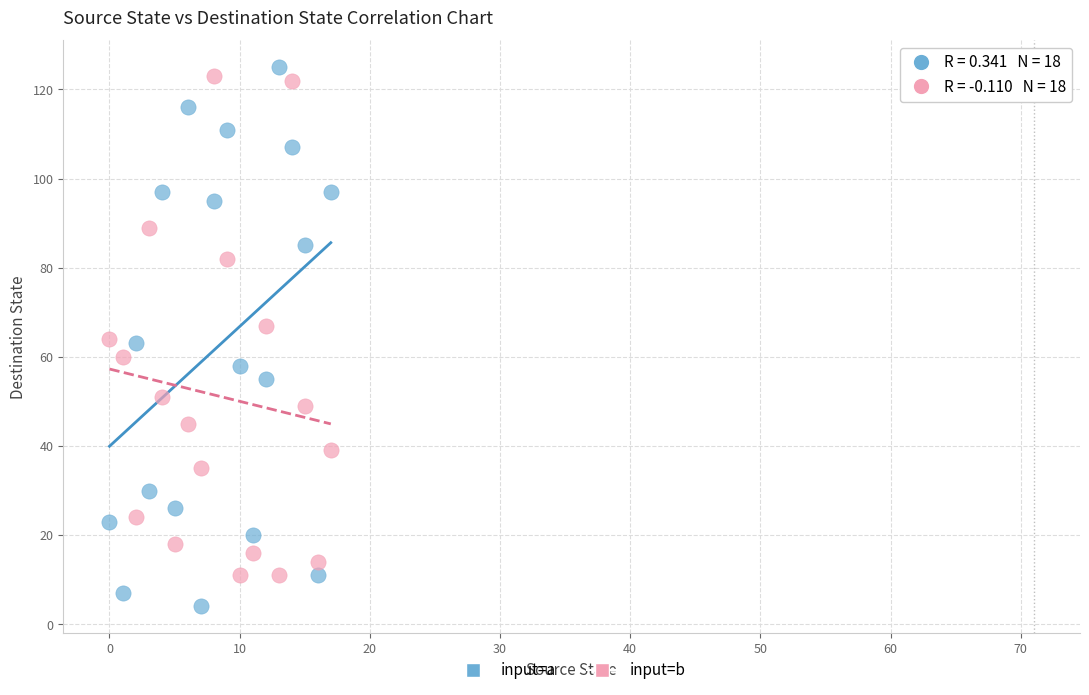

Which series has the largest Y range (max minus min)?

input=a